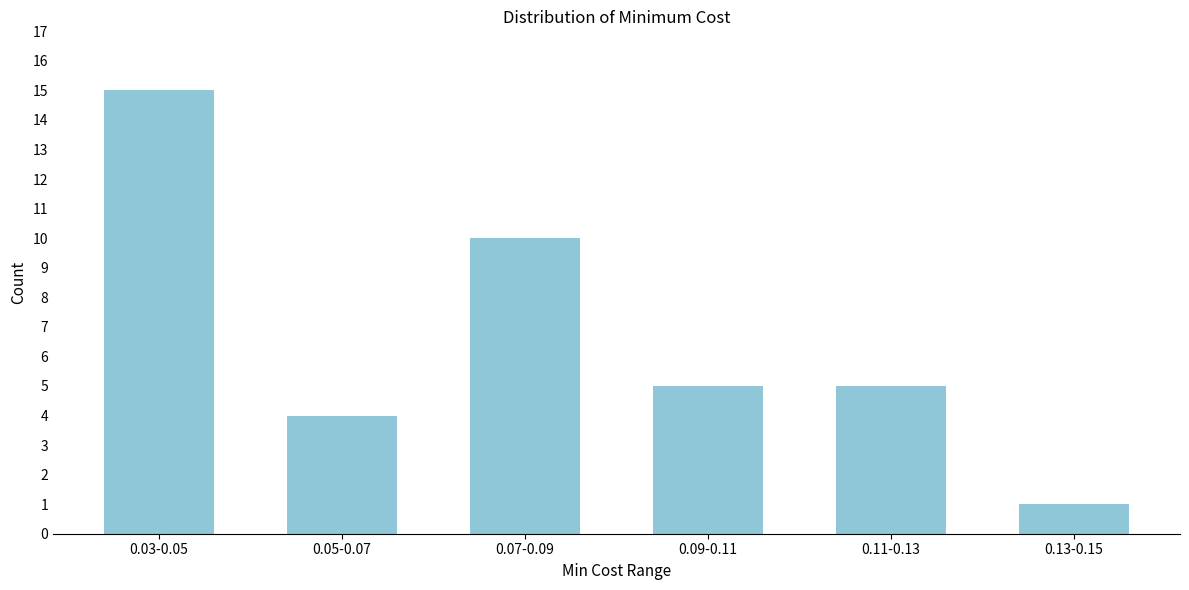

Reading right to left, extract all data points from this chart.

1	5	5	10	4	15